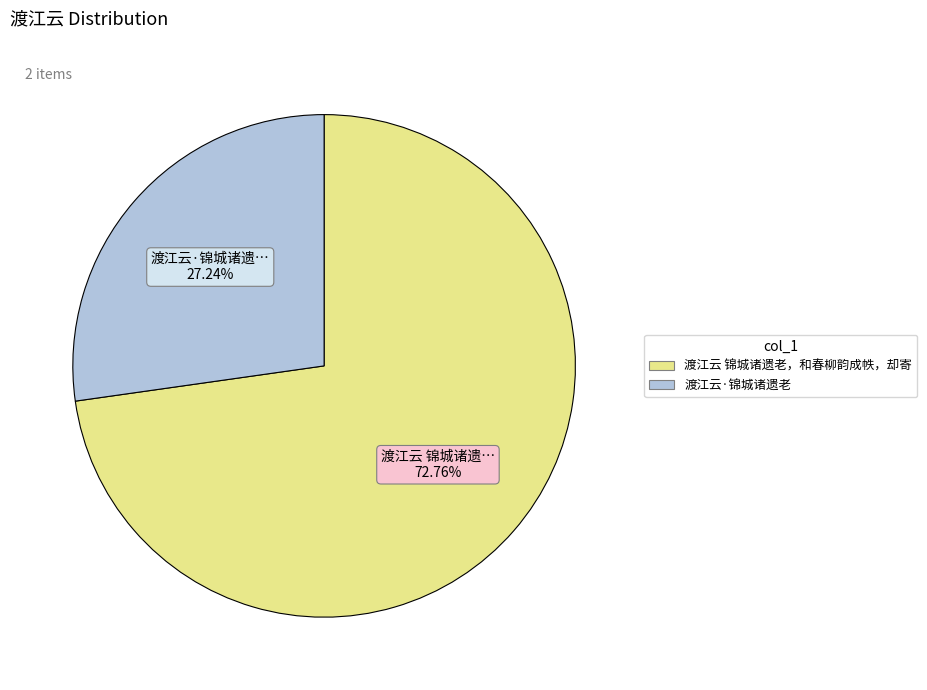

To the nearest percent, what percentage of the pie is 渡江云·锦城诸遗老?

27%